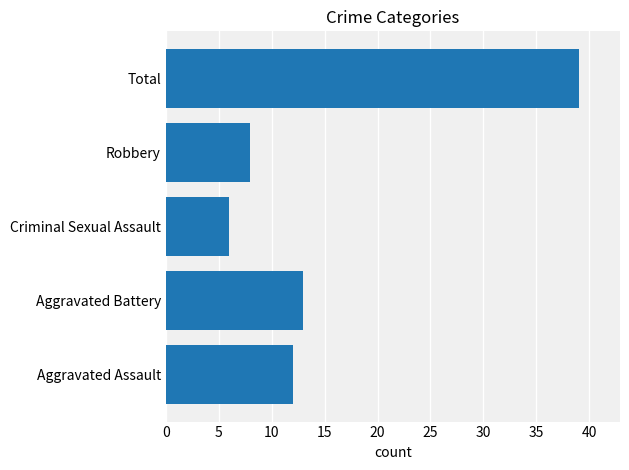

True or false: the data shows 11 at Robbery.

False